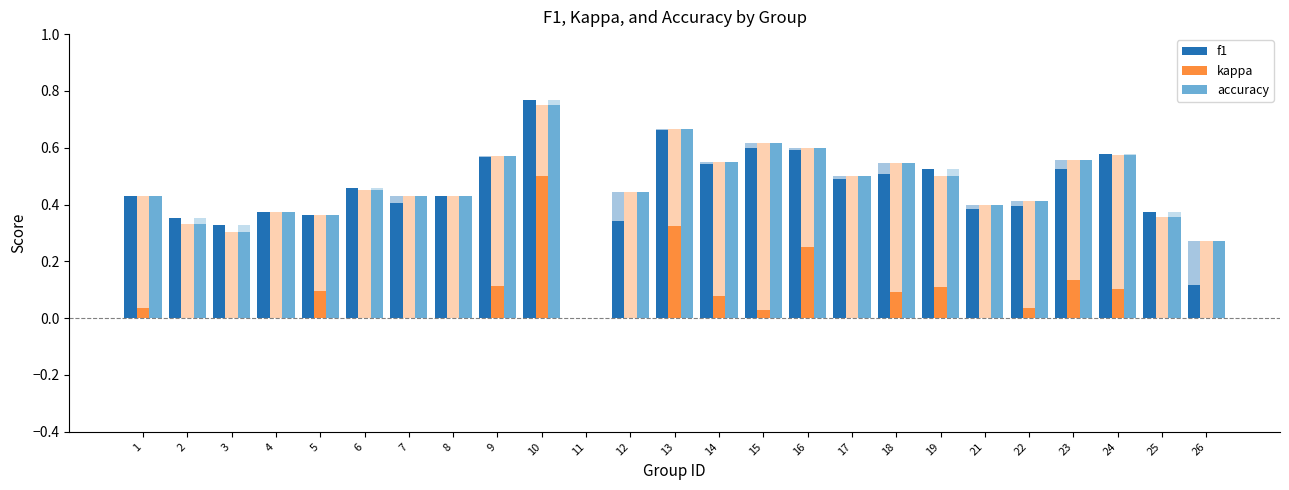

Between 5 and 26, which series saw the biggest shift?

f1